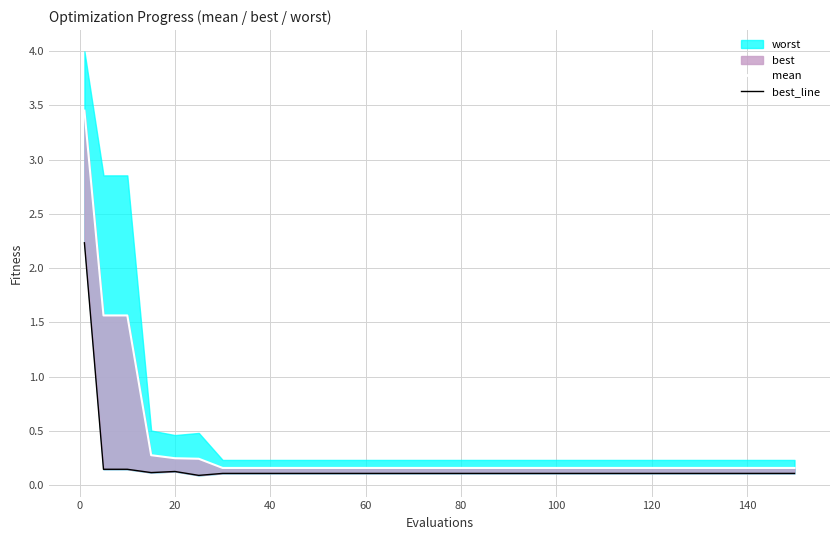

What is the value of the mean point at the 8th from the left?

0.2